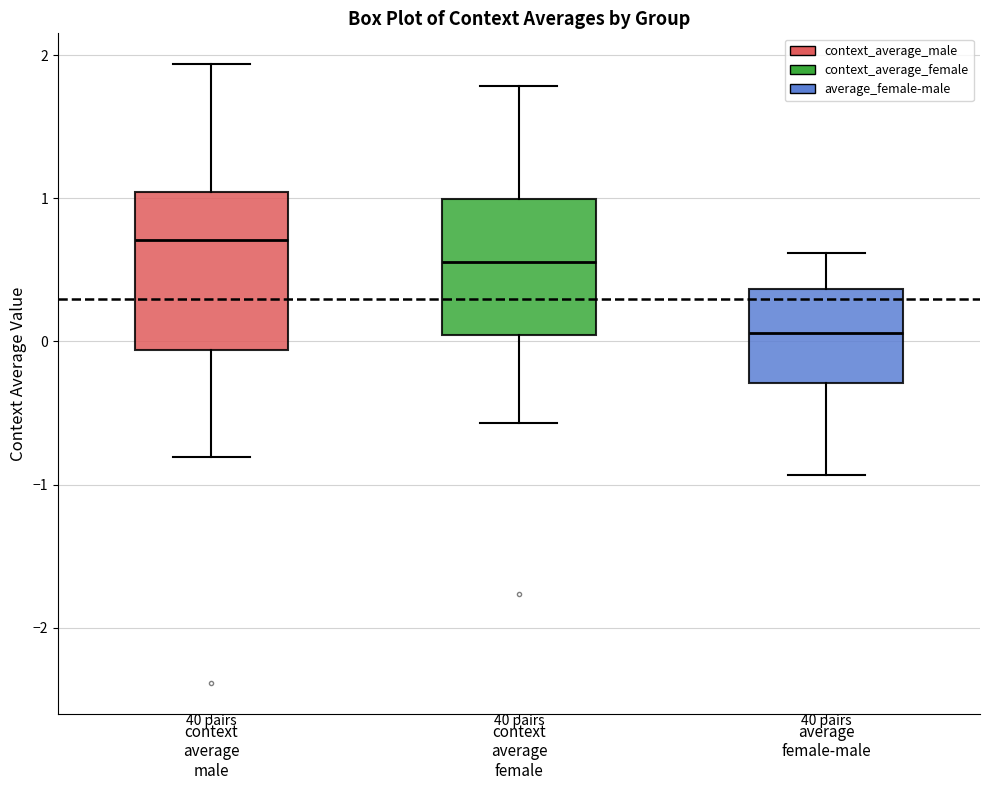

Reading left to right, read every box against the y-axis: the position of its median line, the range the box covers, and the ends of its whiskers. The values are not printed on the chart, so give them approximately, as read against the axis.

context average male: median 0.7, box -0.1 to 1.0, whiskers -0.8 to 1.9
context average female: median 0.6, box 0.0 to 1.0, whiskers -0.6 to 1.8
average female-male: median 0.1, box -0.3 to 0.4, whiskers -0.9 to 0.6